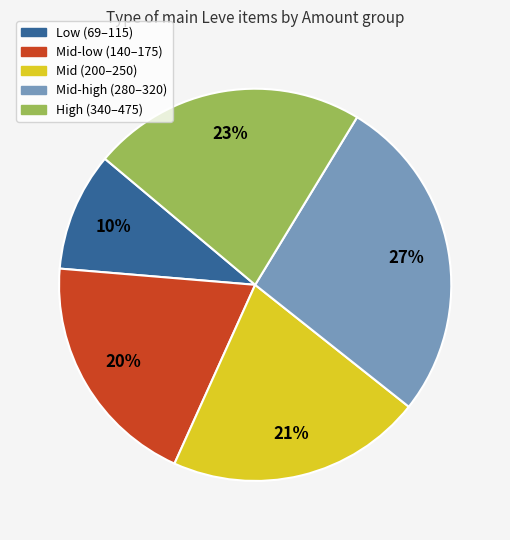

Is Mid-low (140–175) the majority of the pie?

No